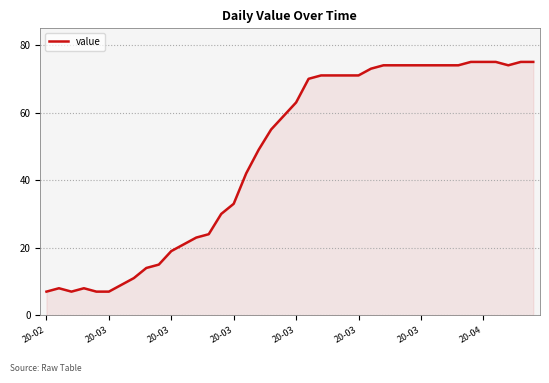

What is the minimum value shown in the chart?

7